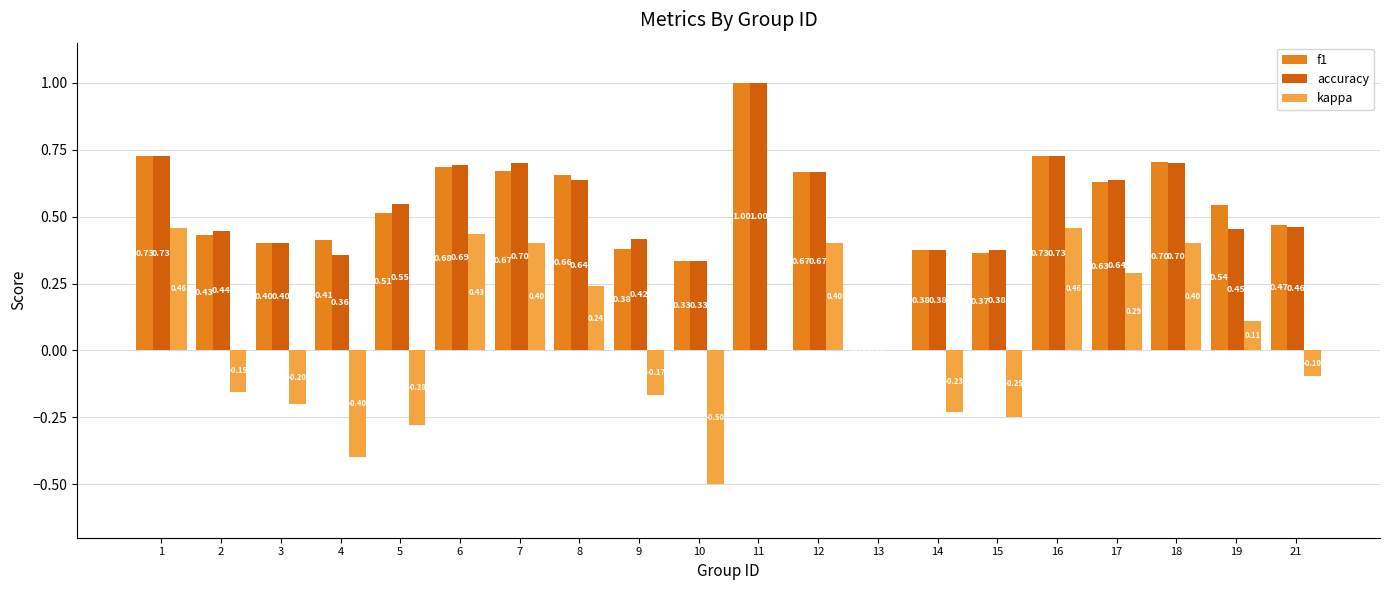

What is the greatest value displayed?

1.0